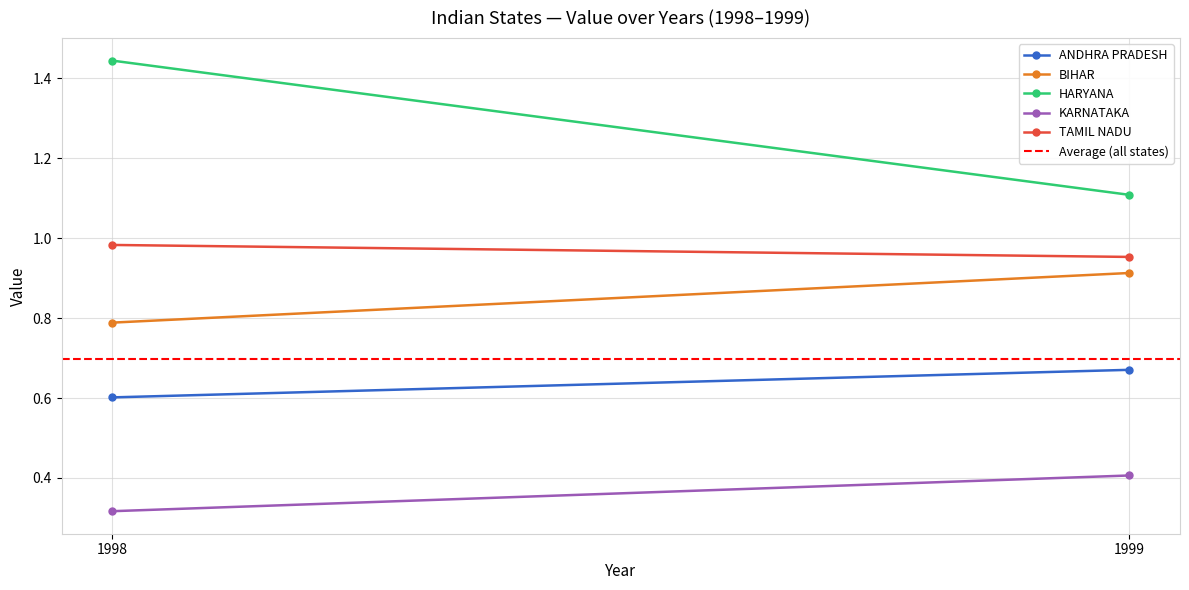

Reading left to right, what are all the values shown in this chart?

ANDHRA PRADESH: 0.6	0.7
BIHAR: 0.8	0.9
HARYANA: 1.4	1.1
KARNATAKA: 0.3	0.4
TAMIL NADU: 1.0	1.0
Average (all states): 0.7	0.7